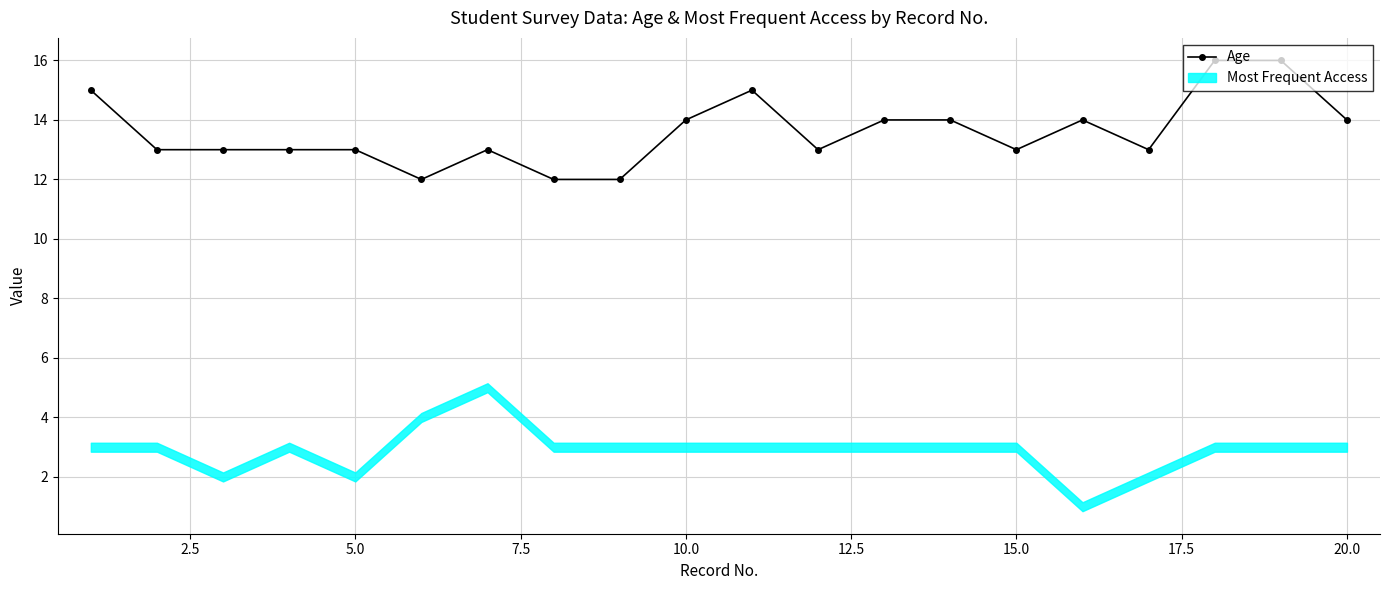

True or false: Age has more than 0 points higher than both neighbors.

True